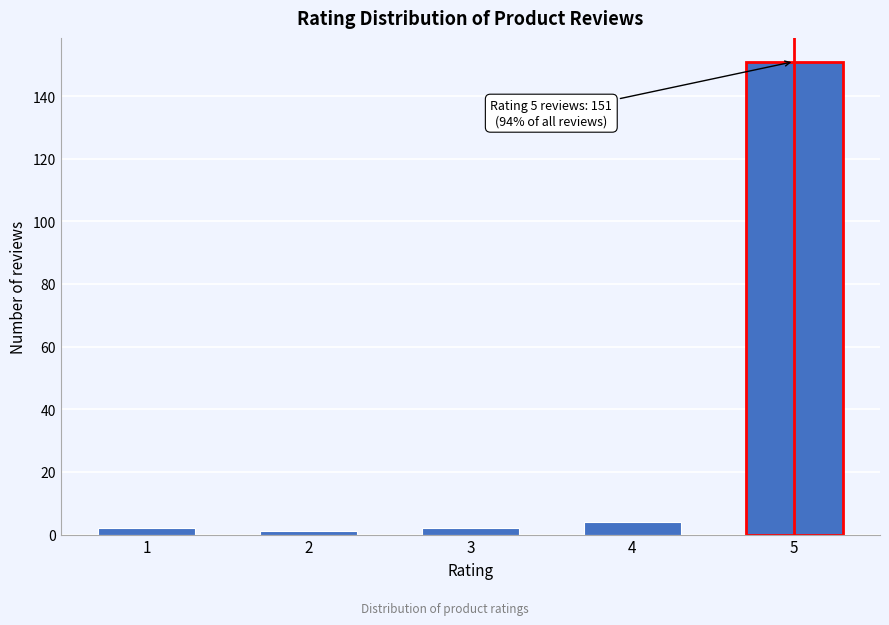

Reading left to right, what are all the values shown in this chart?

1=2	2=1	3=2	4=4	5=151